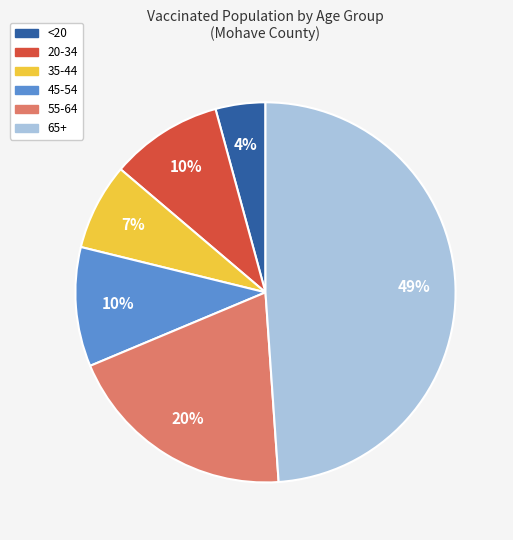

Is the sum of 55-64 and 45-54 greater than half?

No